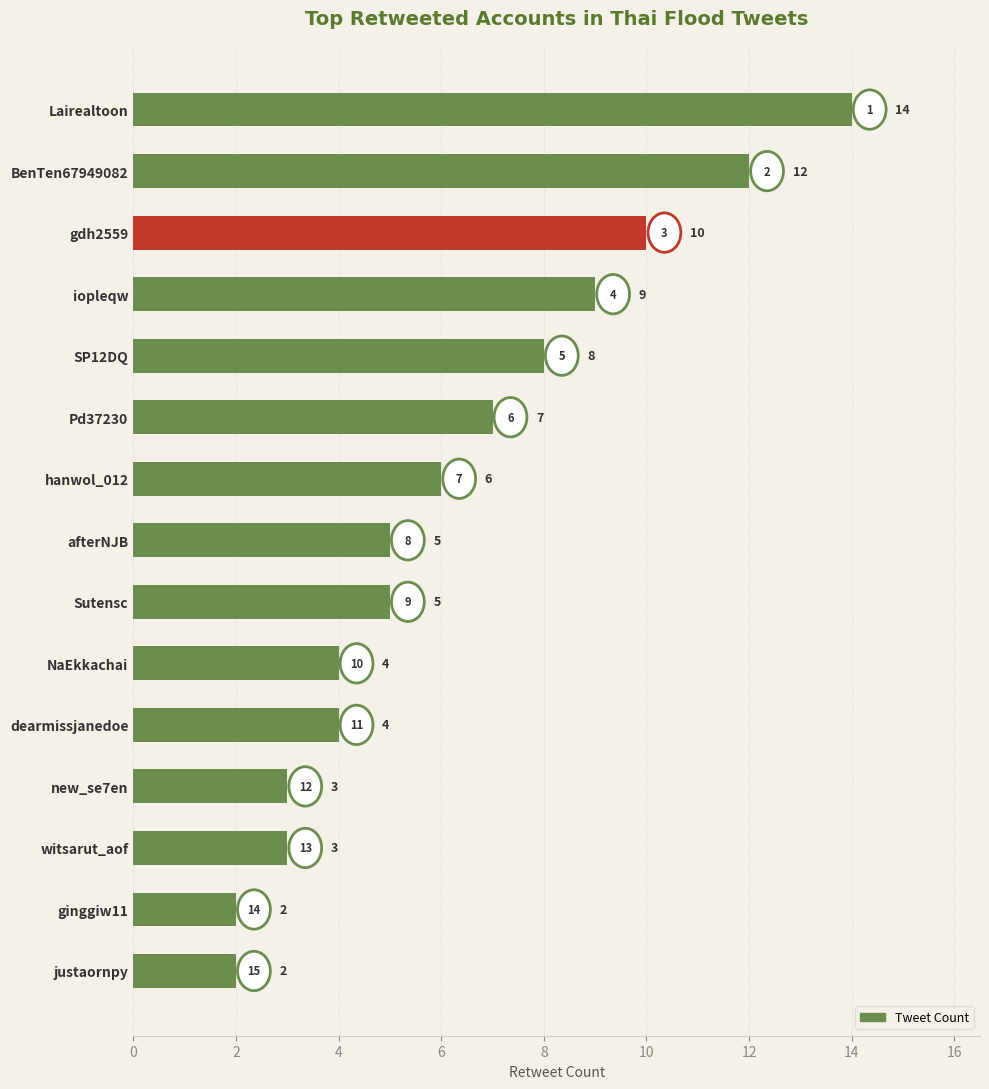

What is the change in value from Lairealtoon to Pd37230?

-7